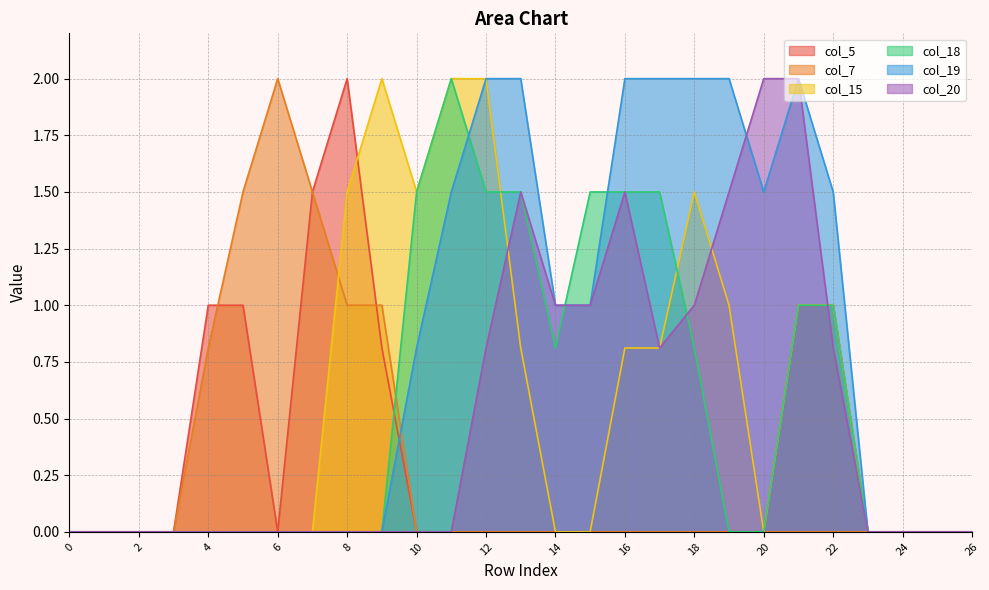

Where do col_7 and col_18 first cross each other?

9 and 10